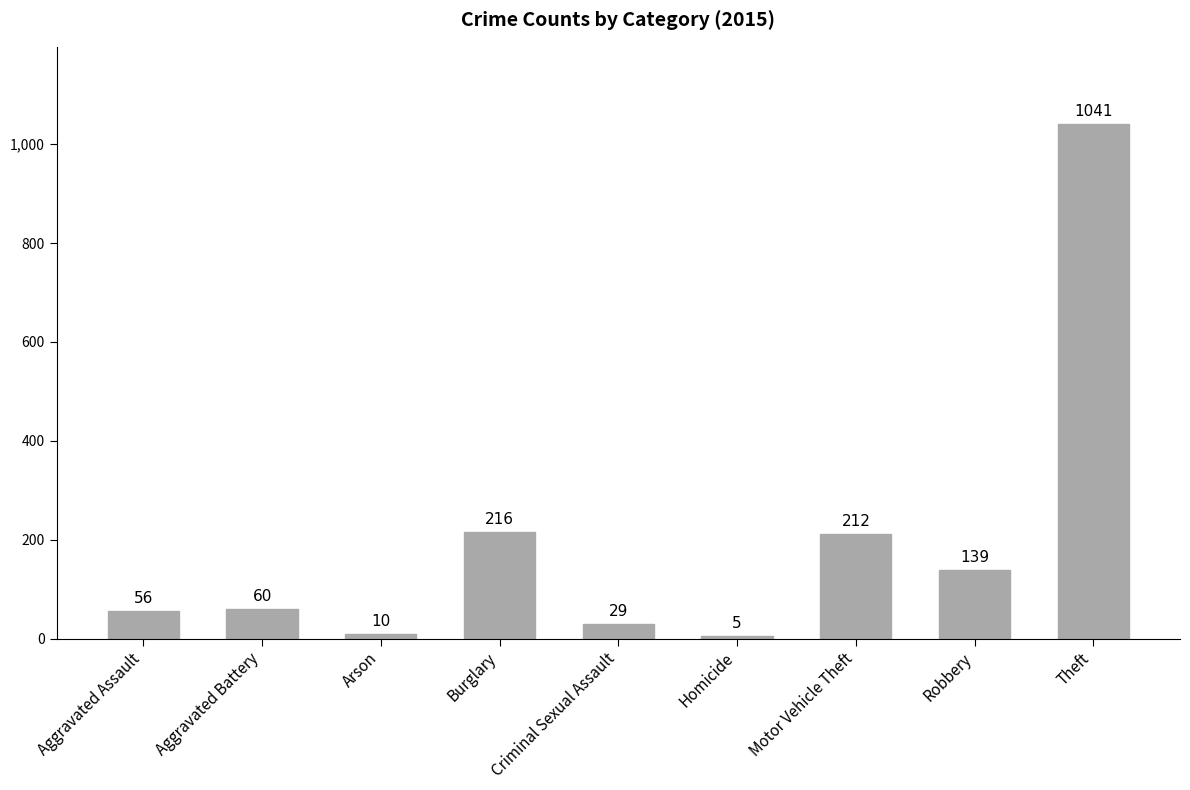

How many categories are shown in the chart?

9